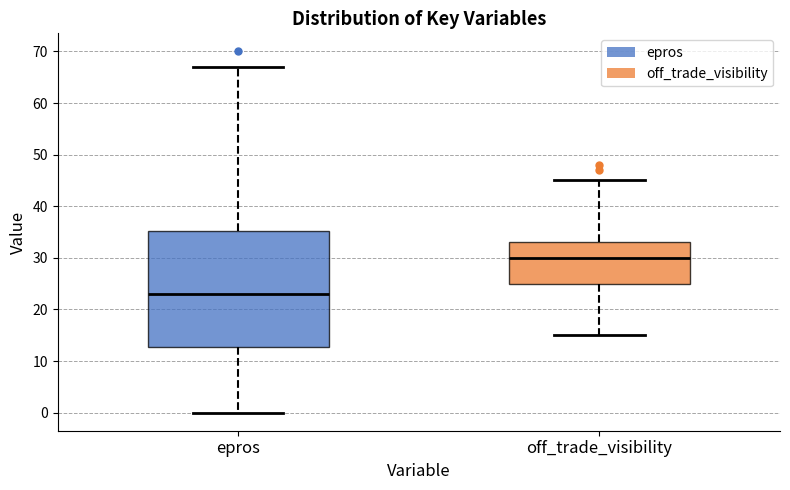

Reading left to right, read every box against the y-axis: the position of its median line, the range the box covers, and the ends of its whiskers. The values are not printed on the chart, so give them approximately, as read against the axis.

epros: median 23, box 13 to 35, whiskers 0 to 67
off_trade_visibility: median 30, box 25 to 33, whiskers 15 to 45